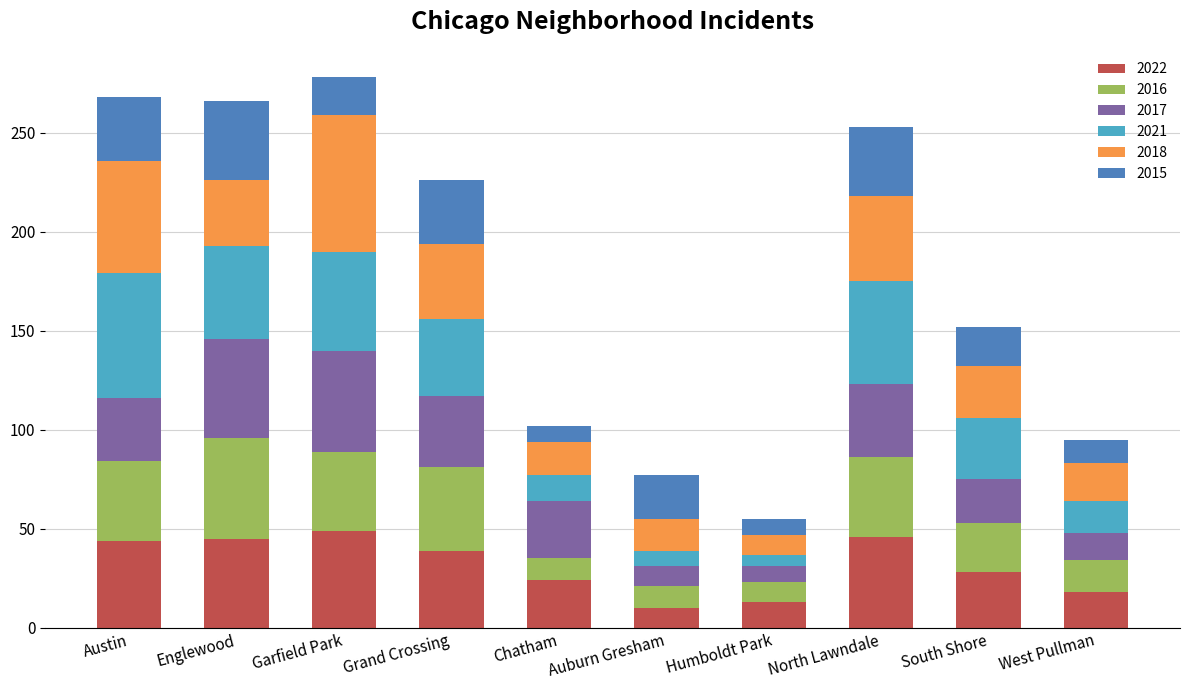

What is the highest value of the 2022 series?

49